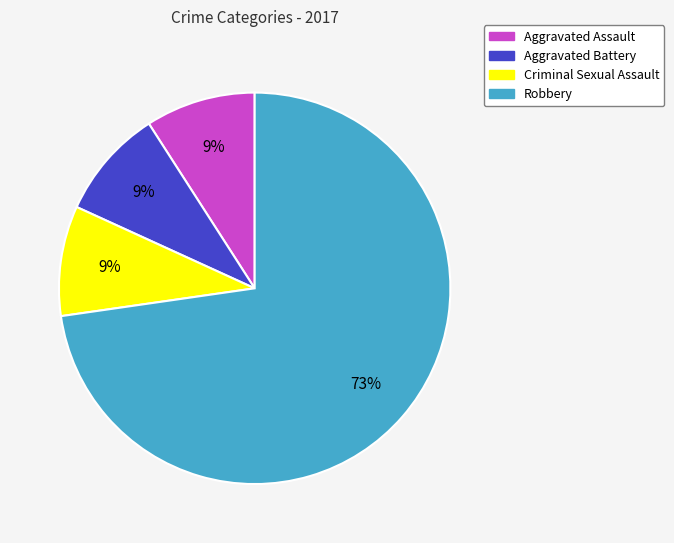

What percentage is the Robbery slice, to the nearest percent?

73%